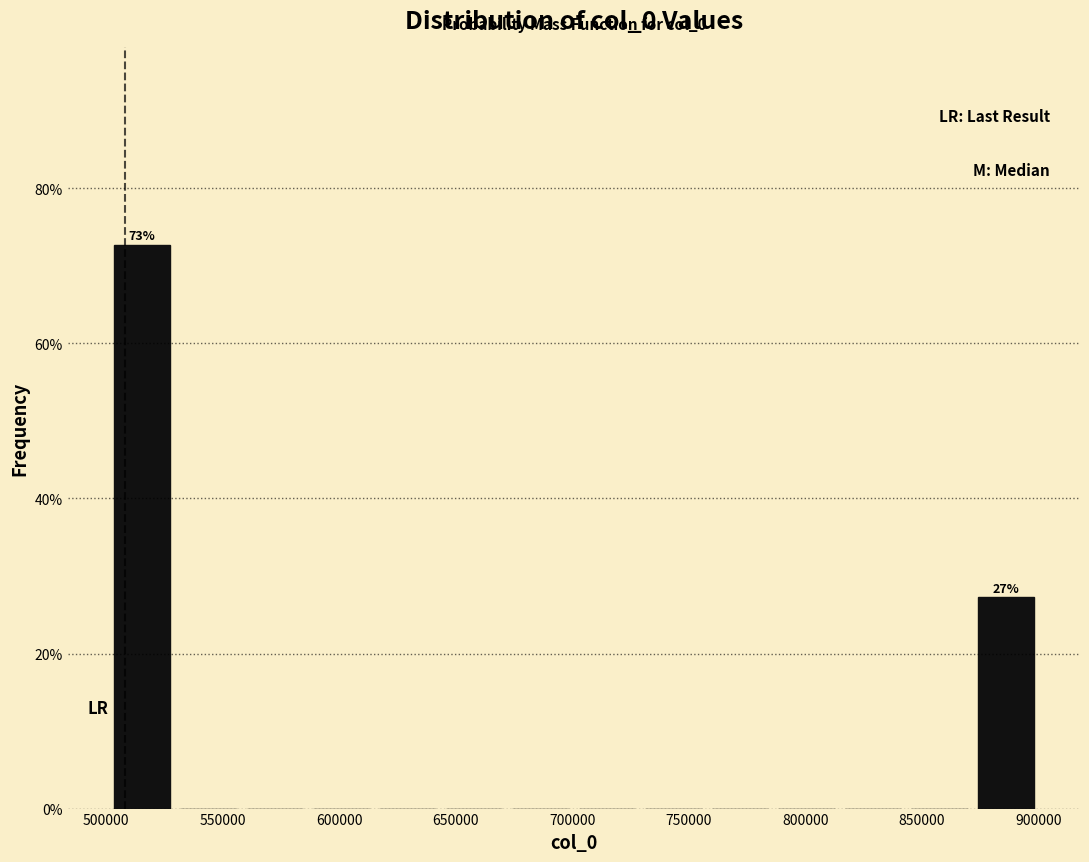

Over which range of the x-axis is the bar tallest?

500000 to 530000